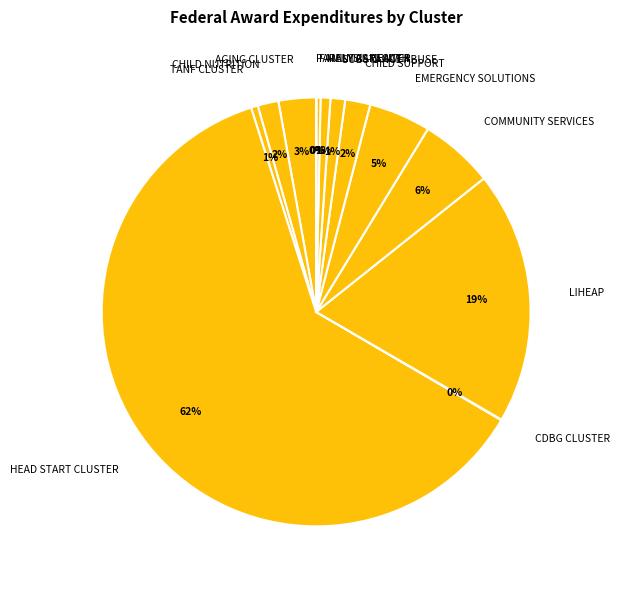

True or false: EMERGENCY SOLUTIONS accounts for 15% of the total.

False